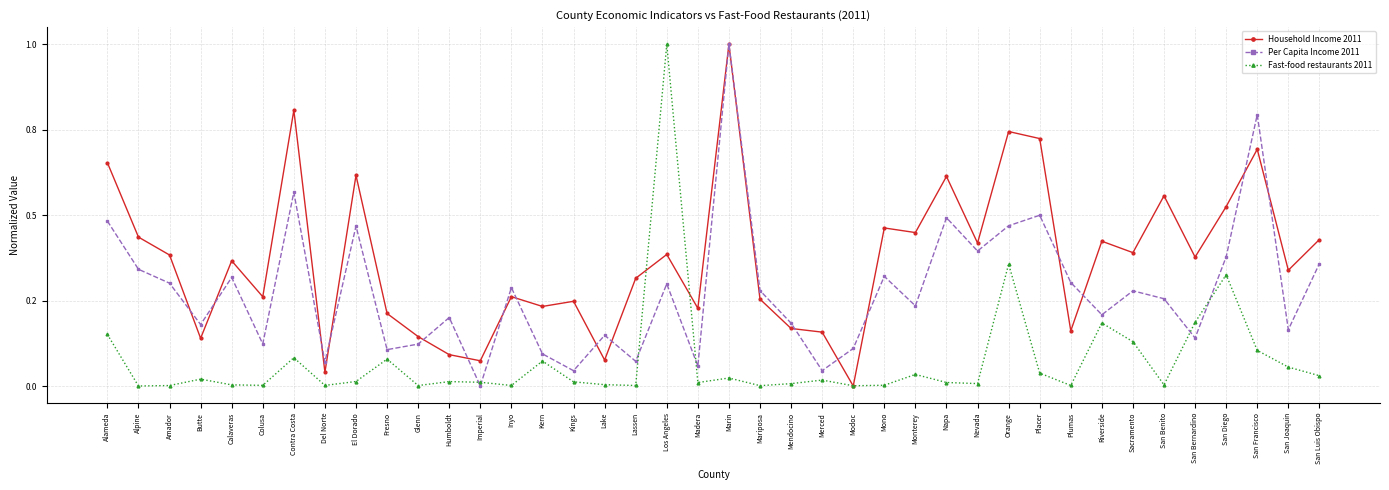

The Per Capita Income 2011 series shows 0.0 at Kings. True or false?

True